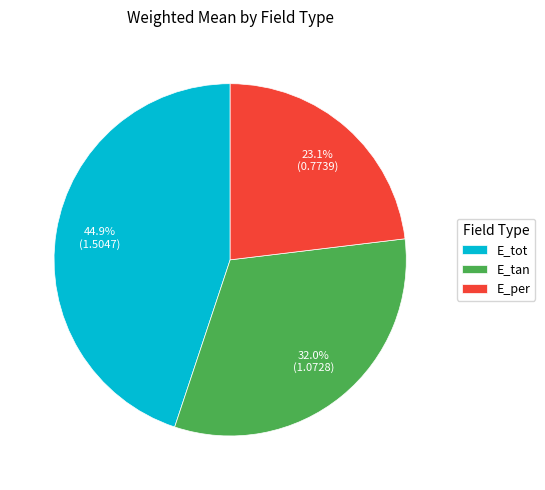

Count the number of slices in the pie.

3